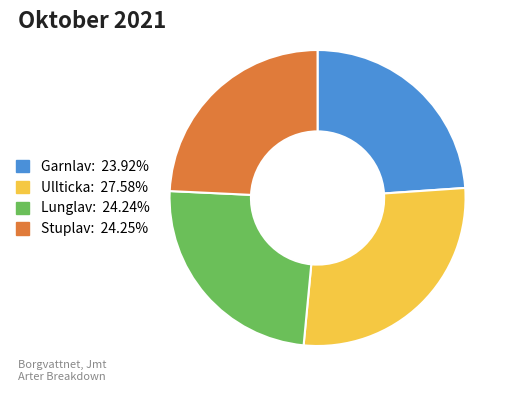

The Lunglav slice represents 36% of the pie. True or false?

False